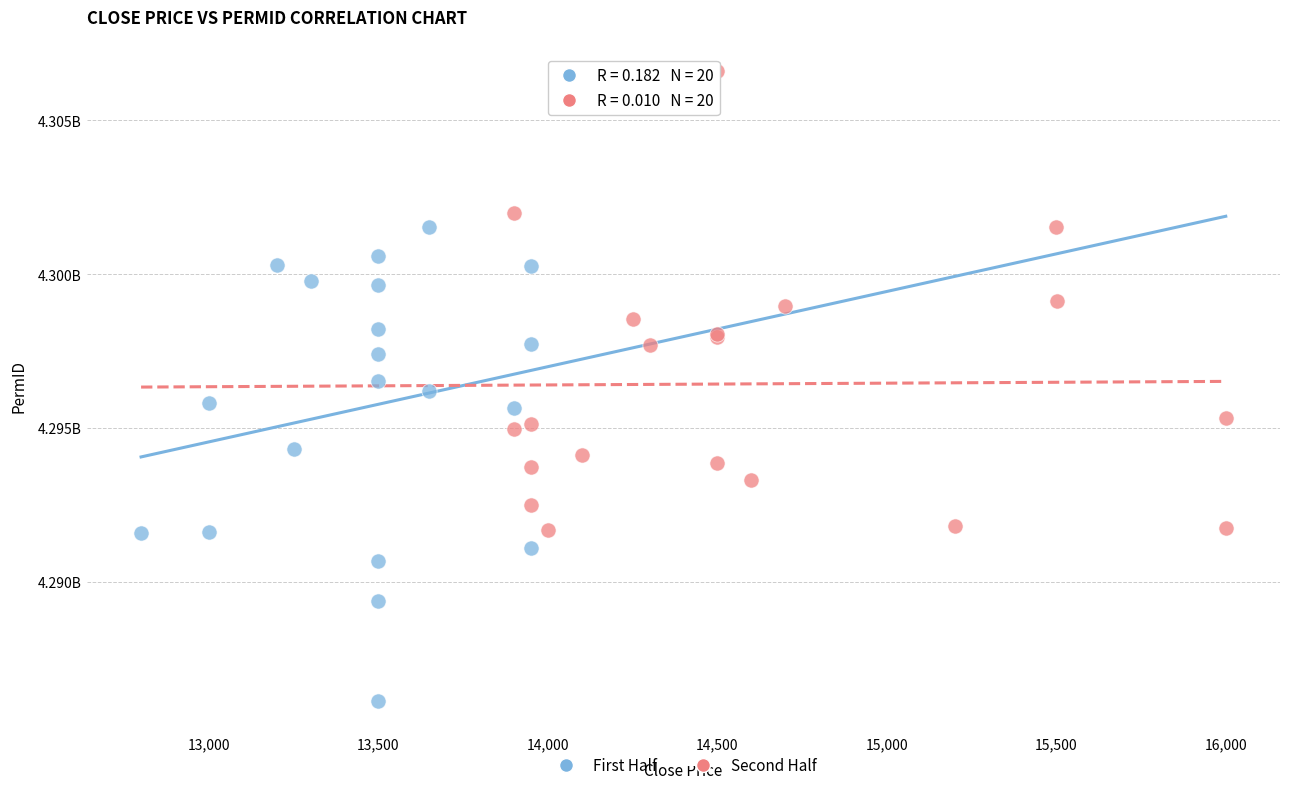

What are all the series names shown in the legend?

First Half, Second Half